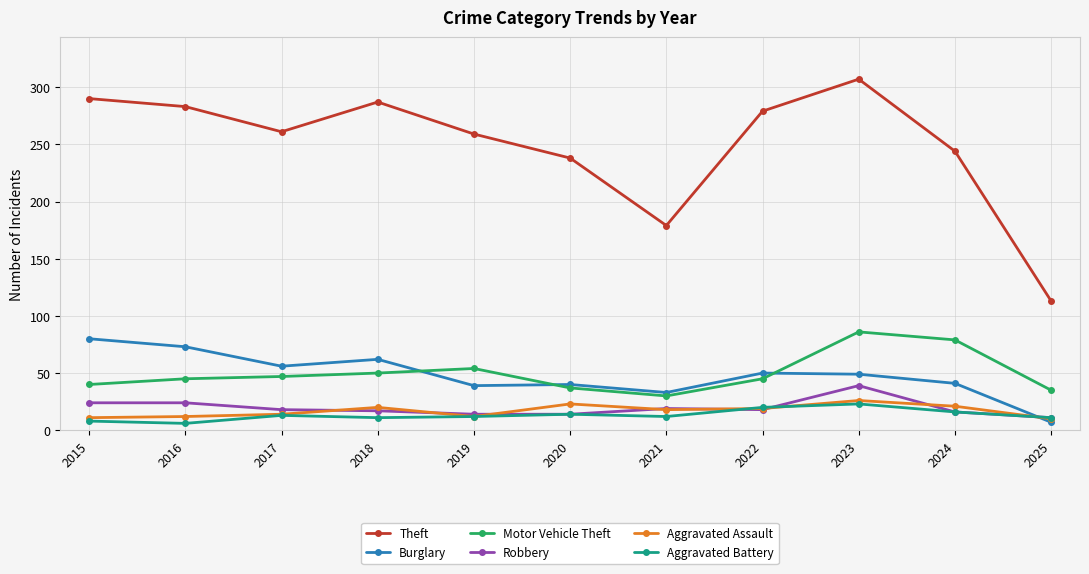

What is the value of the Burglary point at the 1st from the left?

80